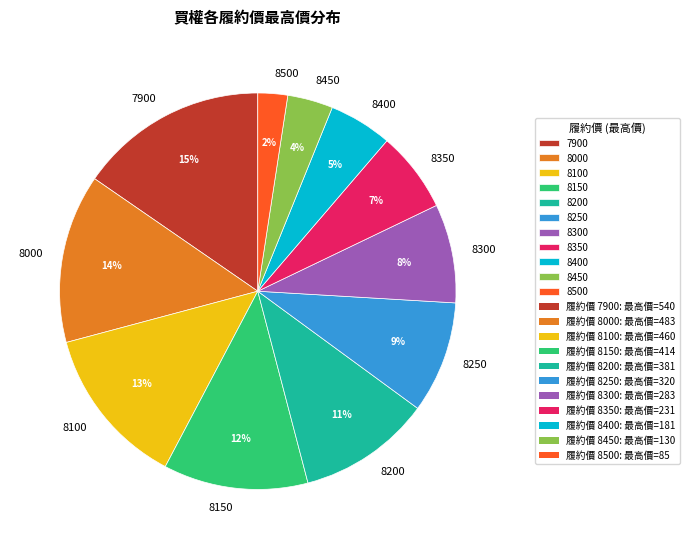

Count the number of slices in the pie.

11